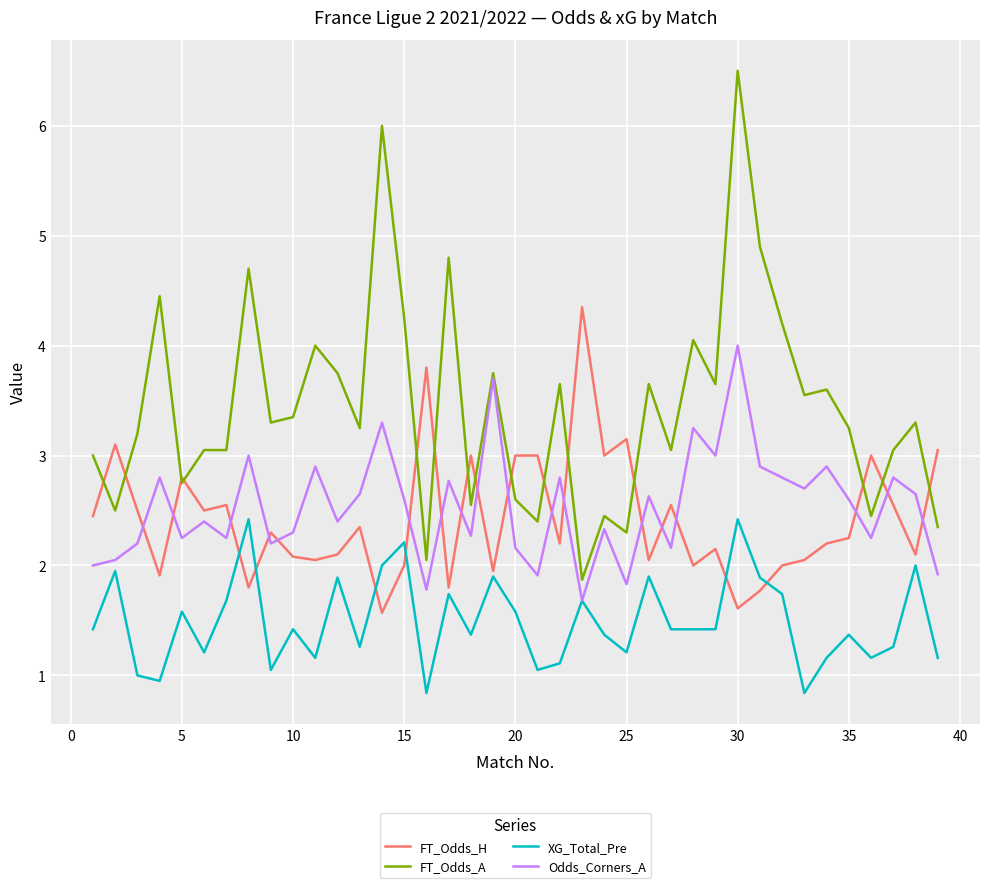

Which series has the largest total across all categories?

FT_Odds_A